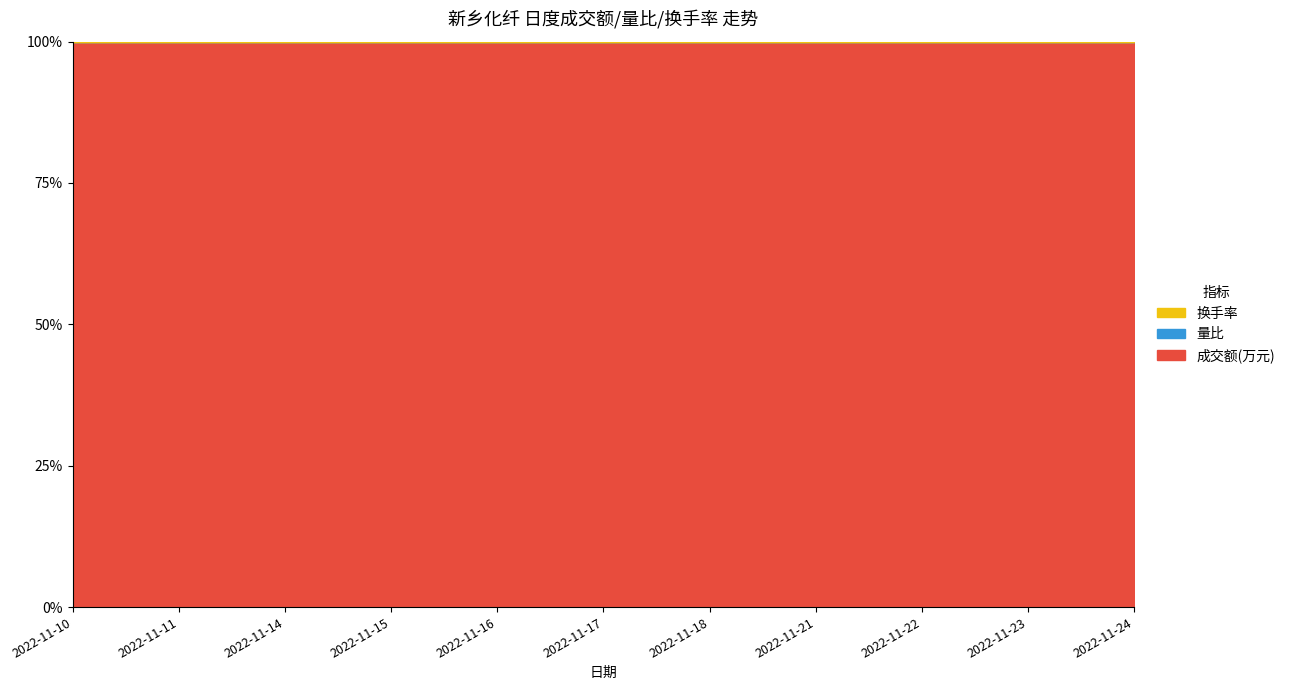

Is it true that 成交额(万元) equals 10916.0 at 2022-11-21?

True